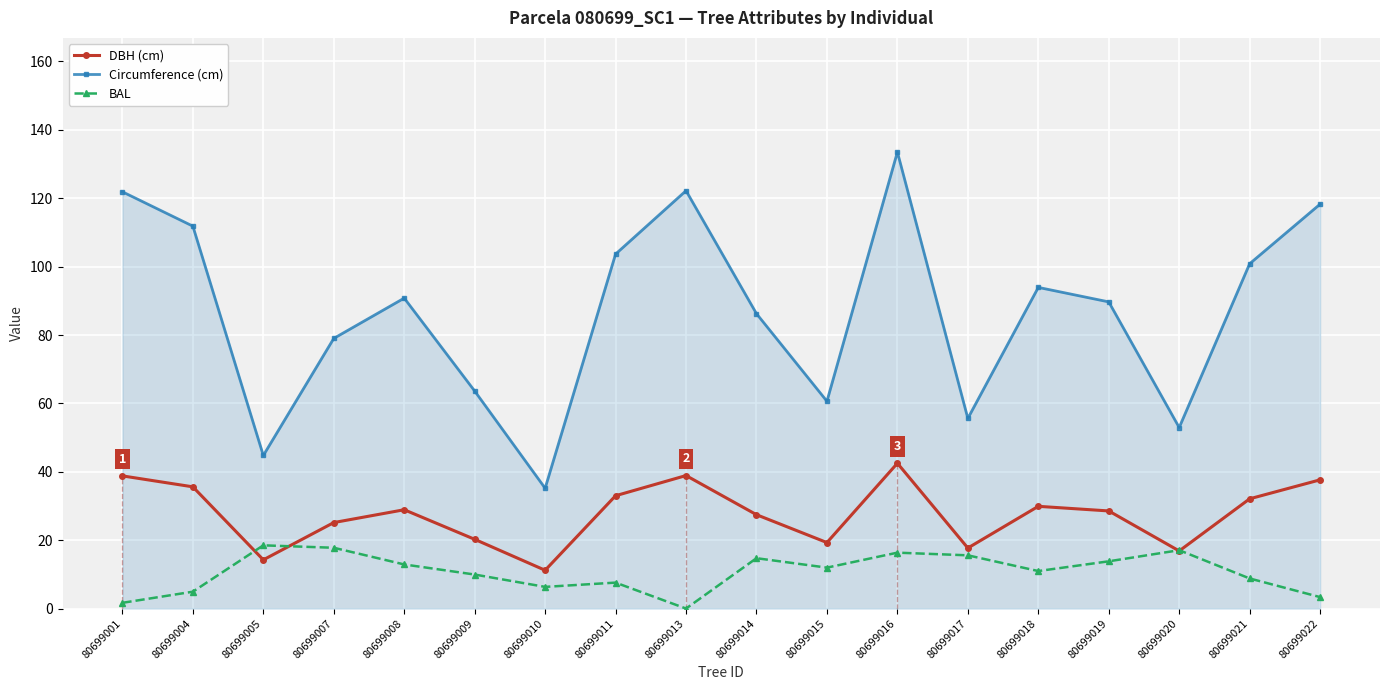

What are all the series names shown in the legend?

DBH (cm), Circumference (cm), BAL